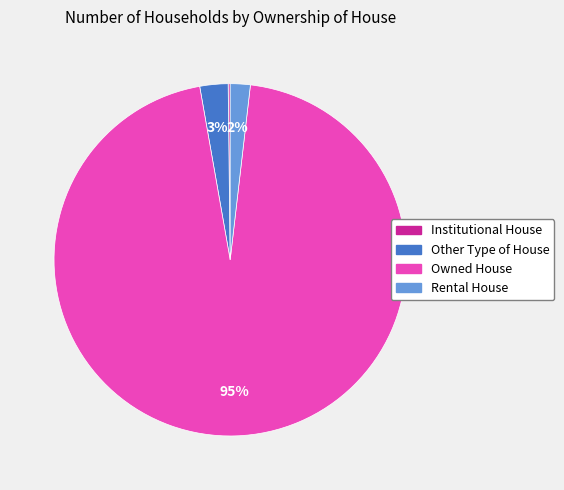

To the nearest percent, what is the difference between the largest and smallest slice percentages?

95%